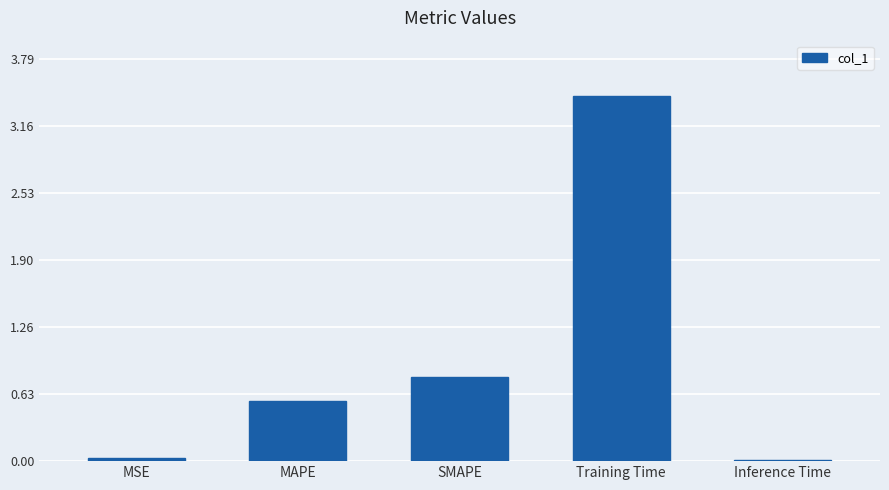

Are the bars grouped side by side (vs. stacked)?

No